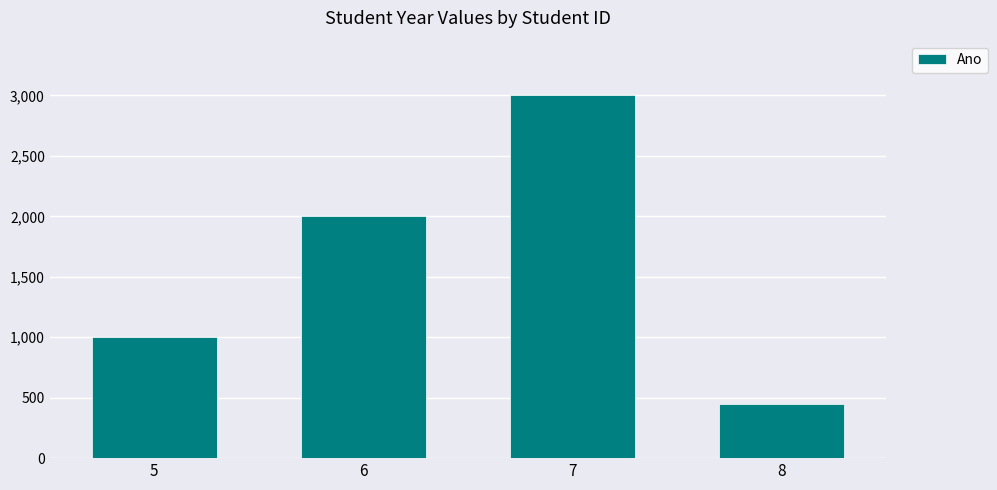

What is the value of the 3rd bar from the left?

3003